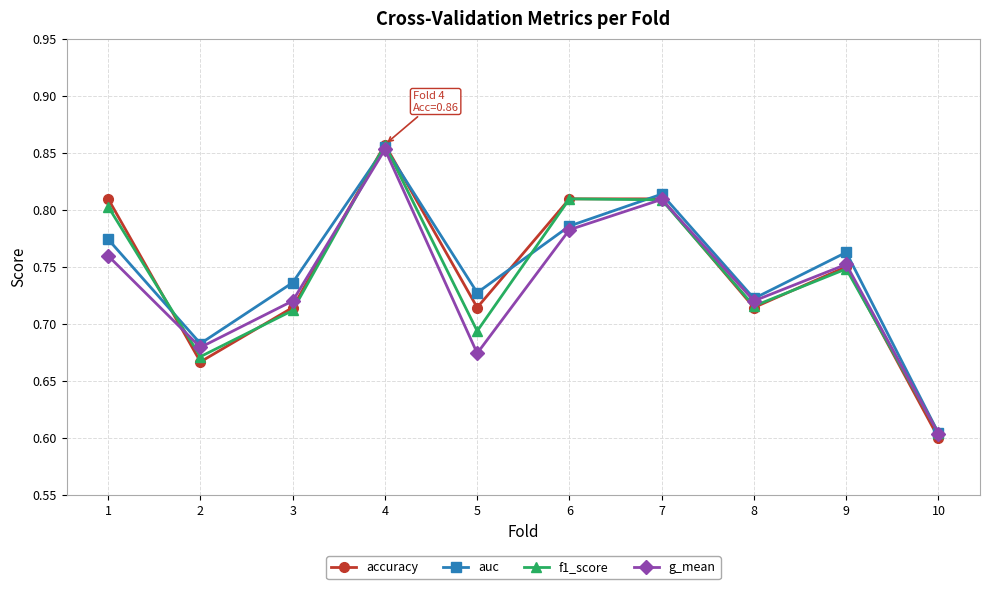

True or false: f1_score and auc intersect in this chart.

True